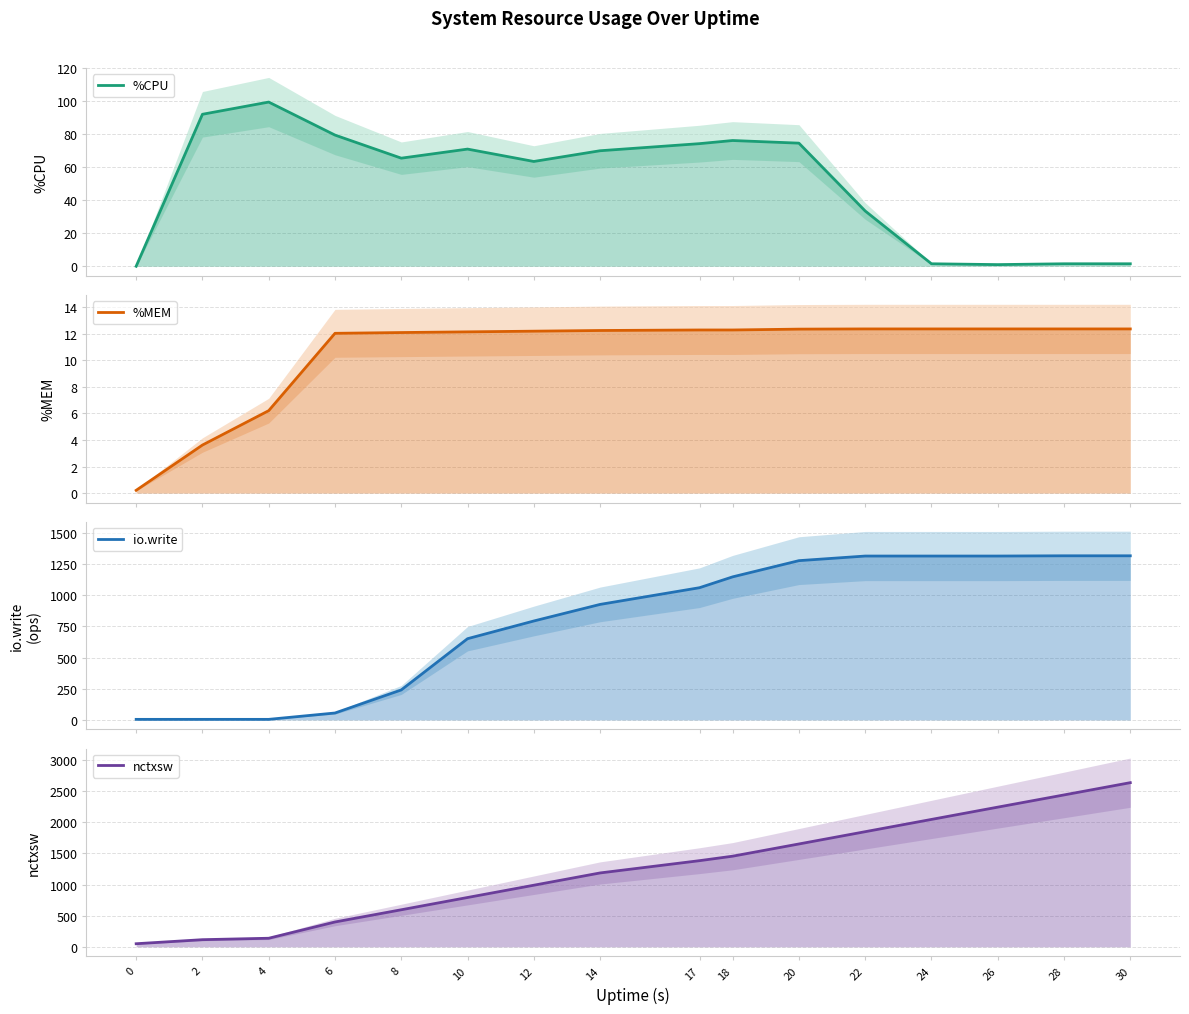

List the series in order of their peak value, lowest first.

%MEM, %CPU, io.write, nctxsw